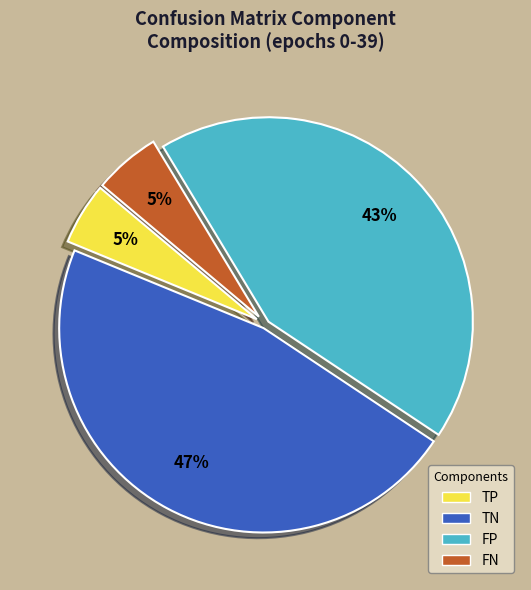

Combined, do TN and FP account for over 50%?

Yes